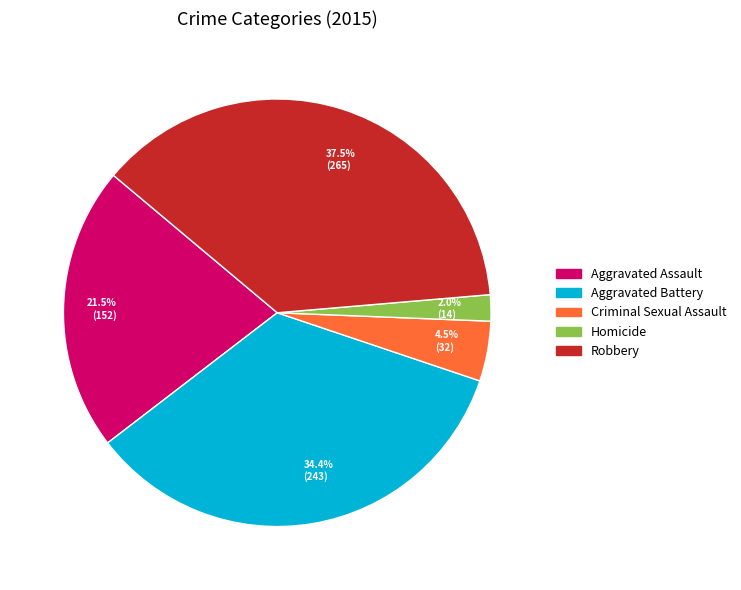

Which slice is the largest?

37.5% (265)